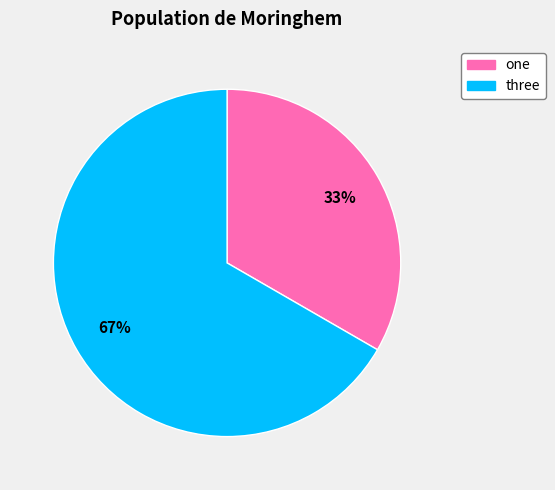

To the nearest percent, what portion does one represent?

33%